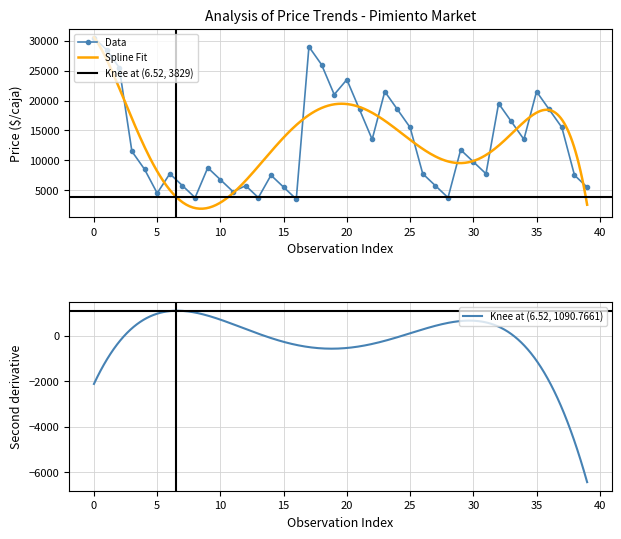

What is the value of the Precio maximo point at the 1st from the left?

31000